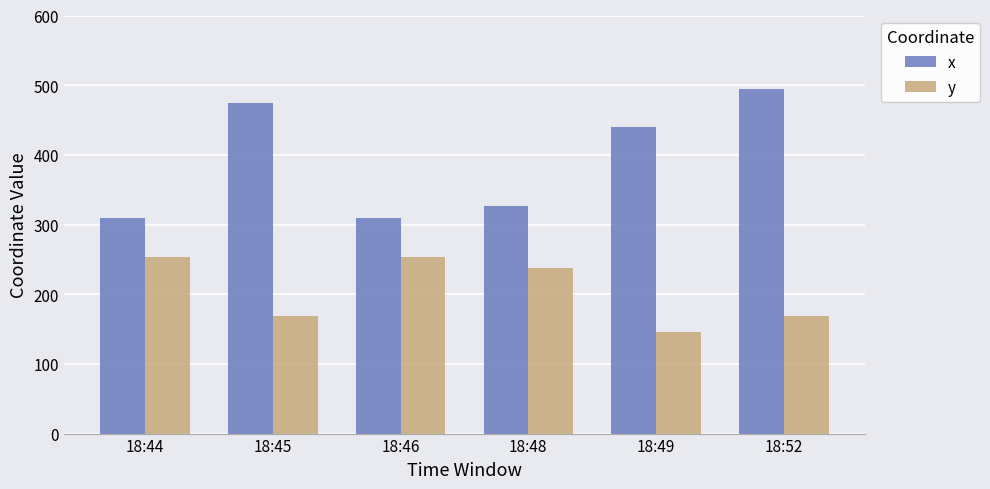

Which category has the lowest value in the y series?

18:49